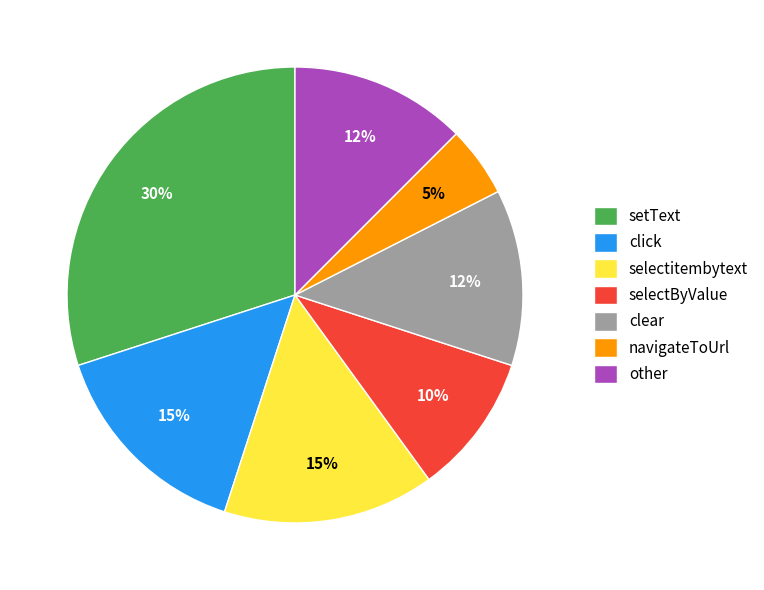

What percentage is the setText slice, to the nearest percent?

30%